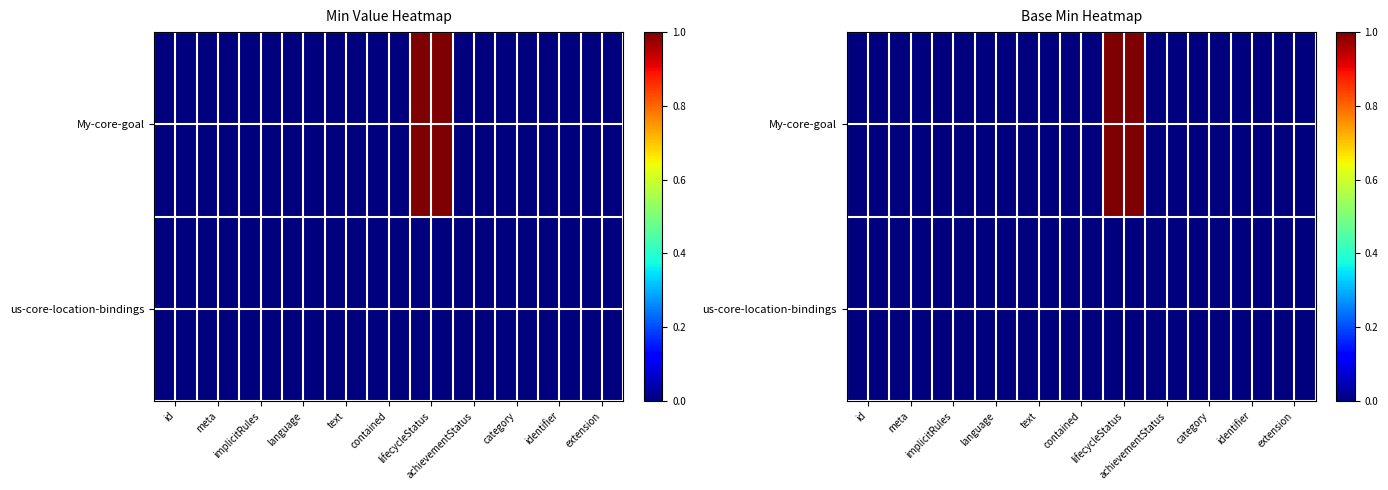

How many distinct data groups are displayed?

2